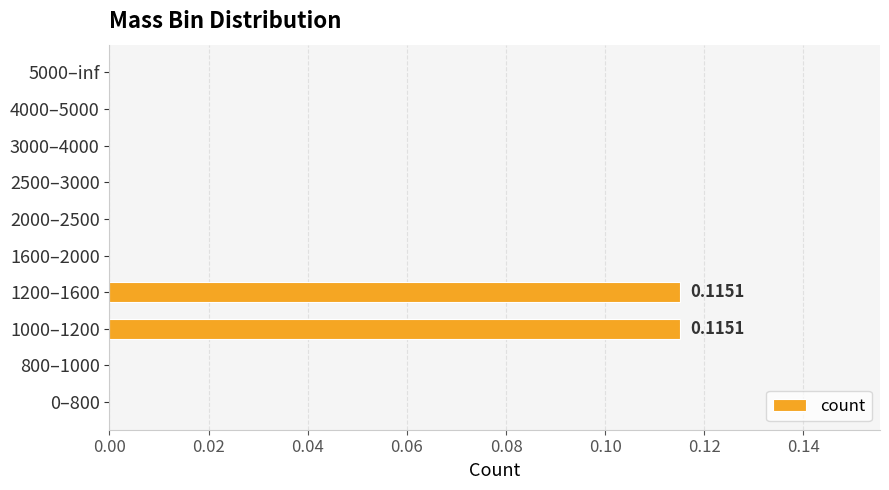

What is the change in value from 800–1000 to 1200–1600?

+0.1